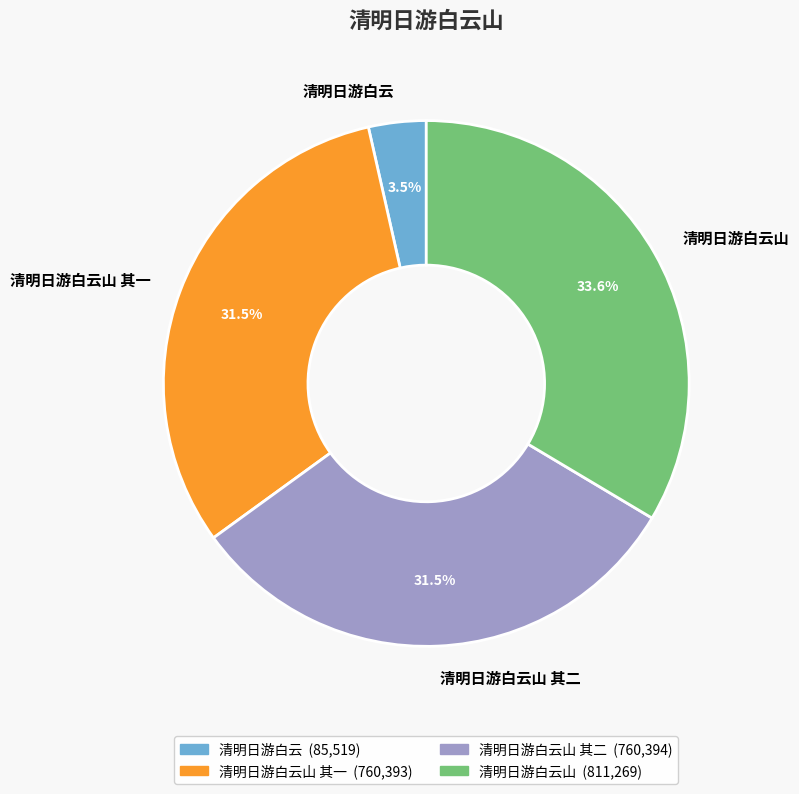

Which slice is the largest?

清明日游白云山